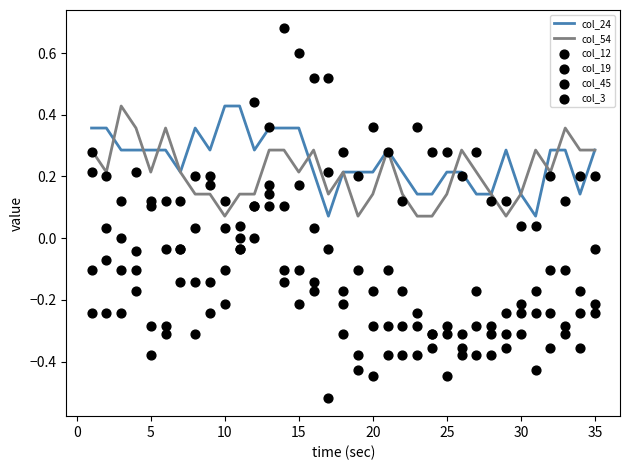

Which series has the widest spread of Y values?

col_19